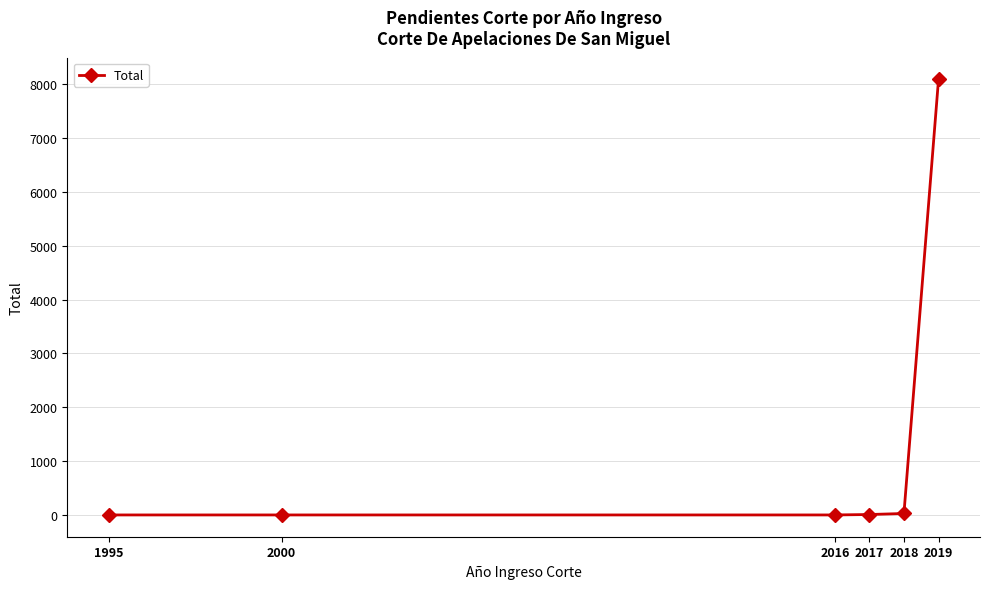

What is the value of the 3rd point from the left?

1